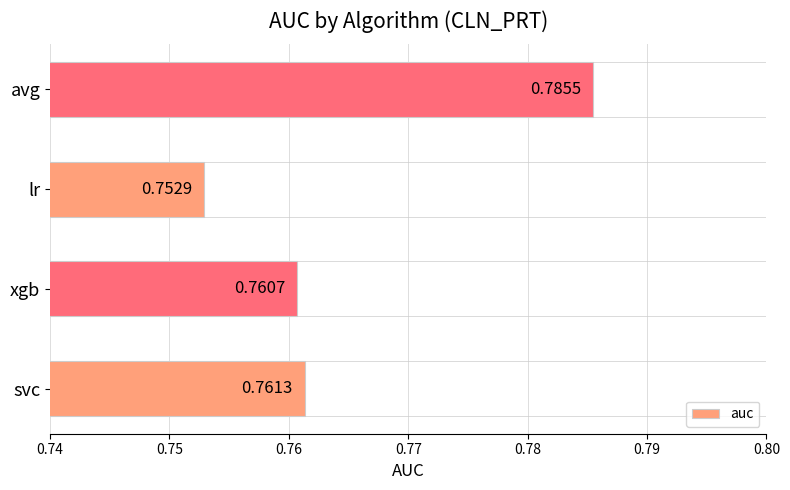

What is the sum of all values?

3.1